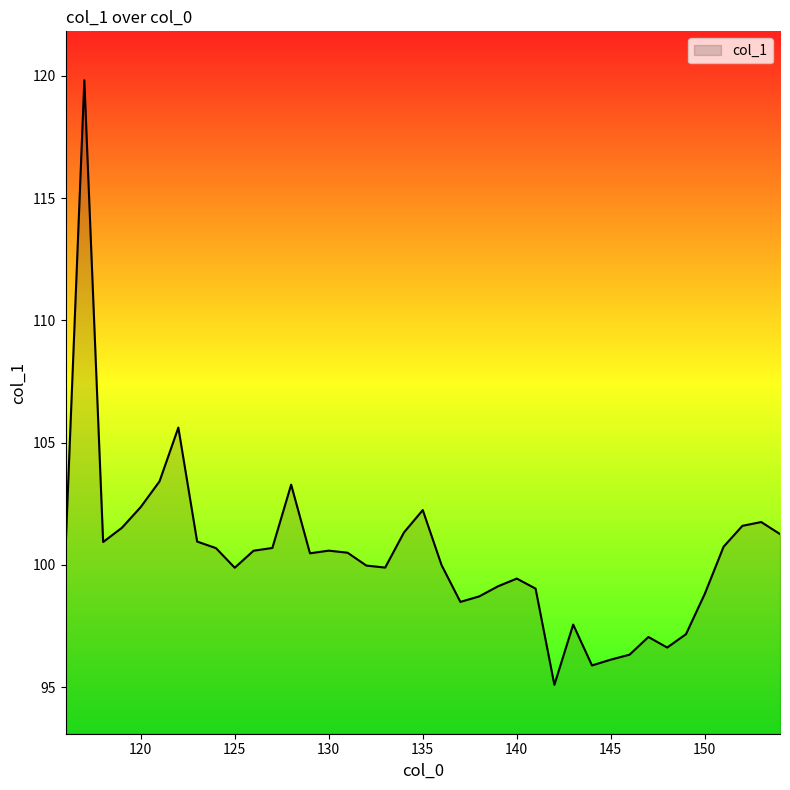

What is the smallest value displayed?

95.1